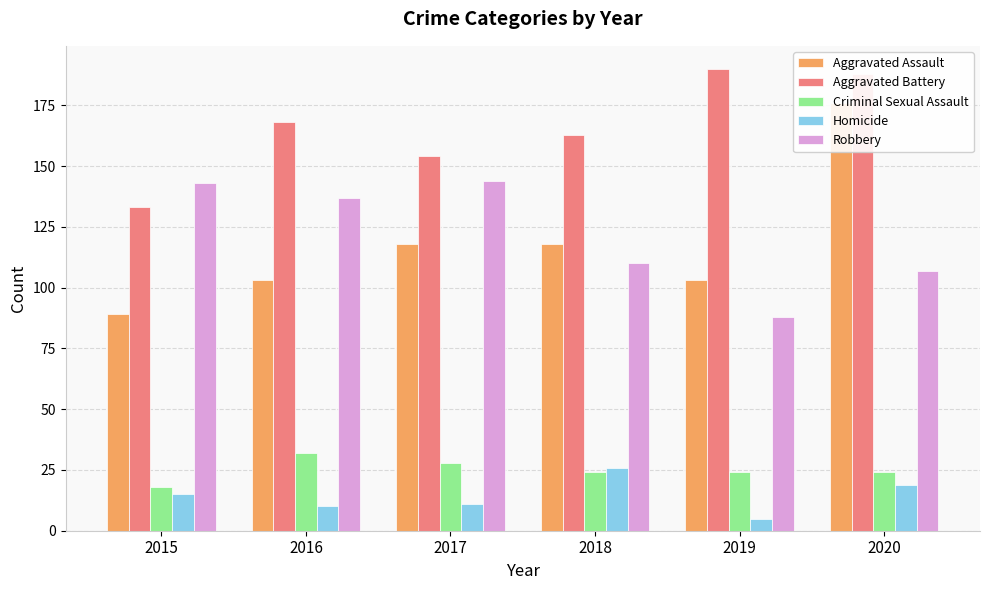

What is the difference between the highest and lowest values at 2018?

139